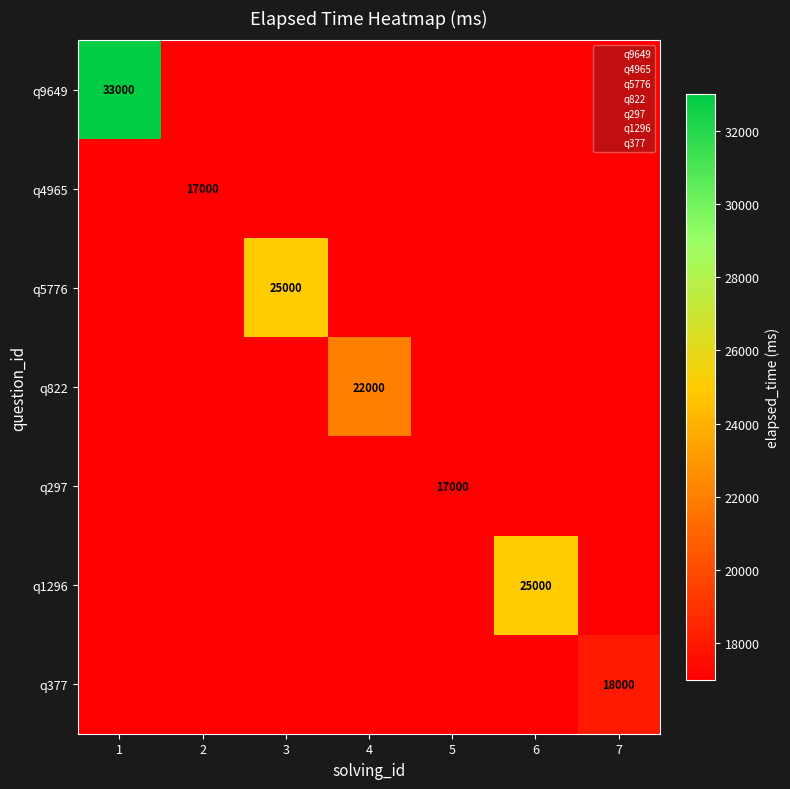

Is it true that q4965 equals 17000 at 1?

True